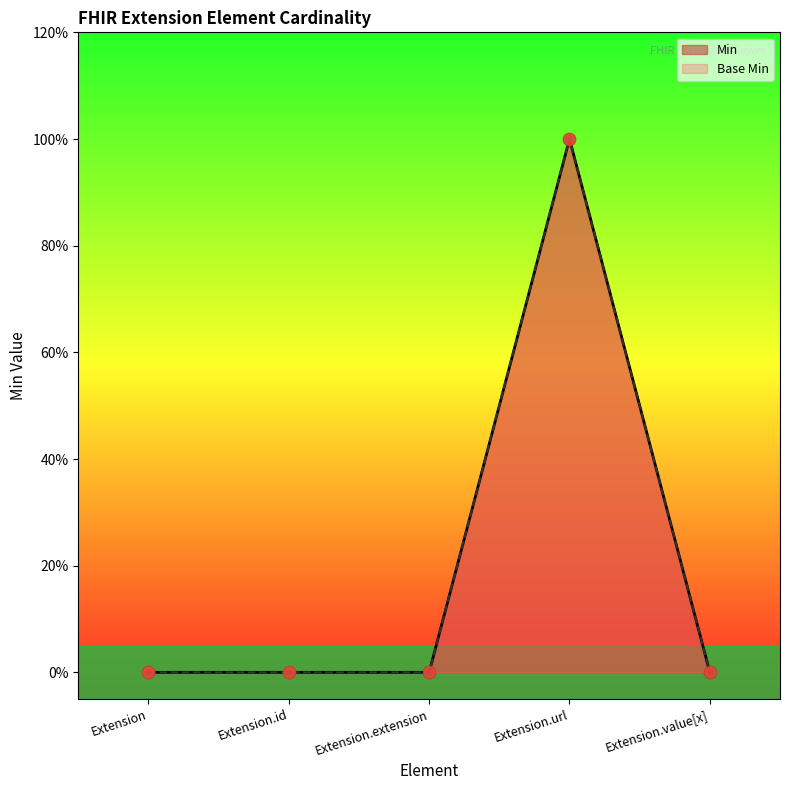

Which series has the largest total across all categories?

Base Min